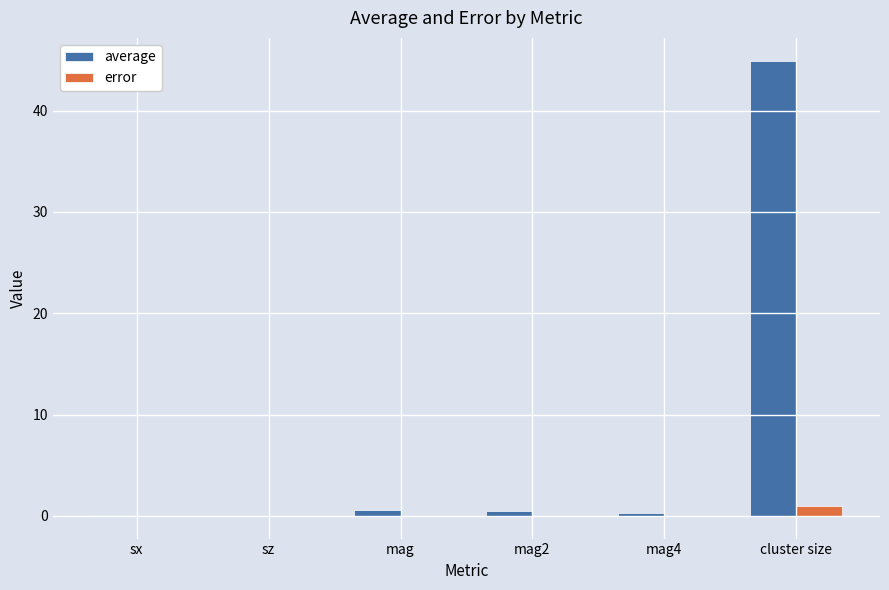

At which category does the chart reach its peak across all series?

cluster size